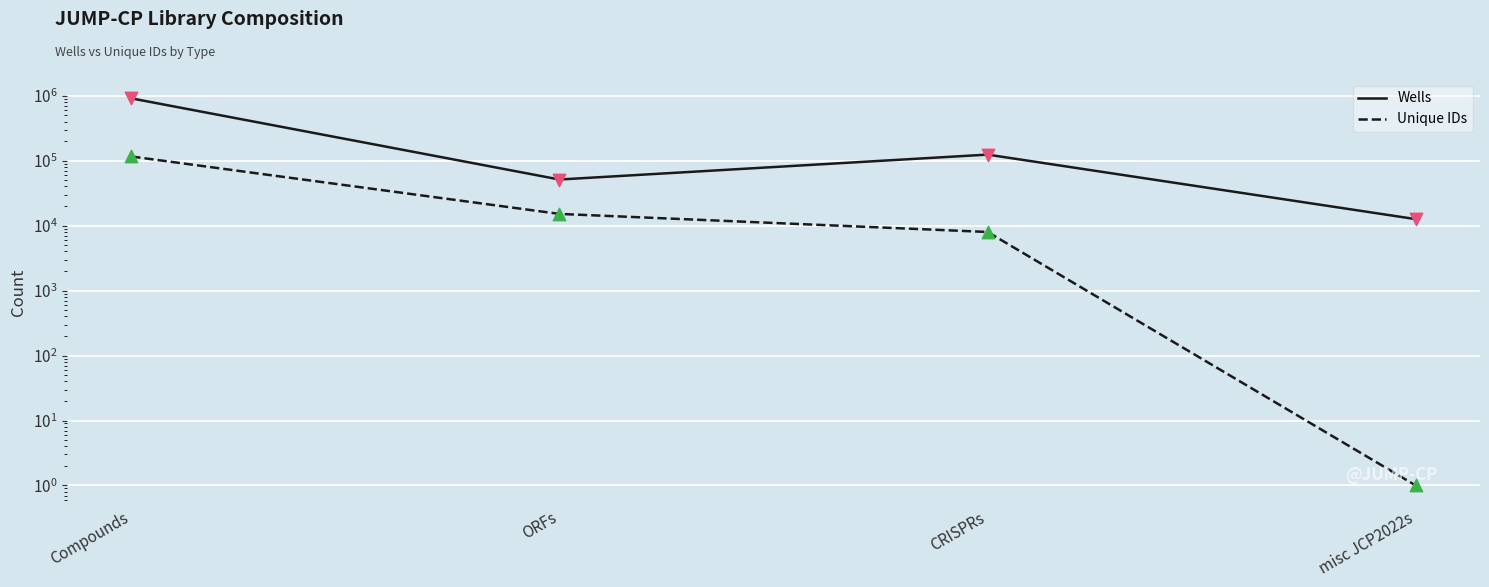

At how many categories does at least one series exceed 409672?

1